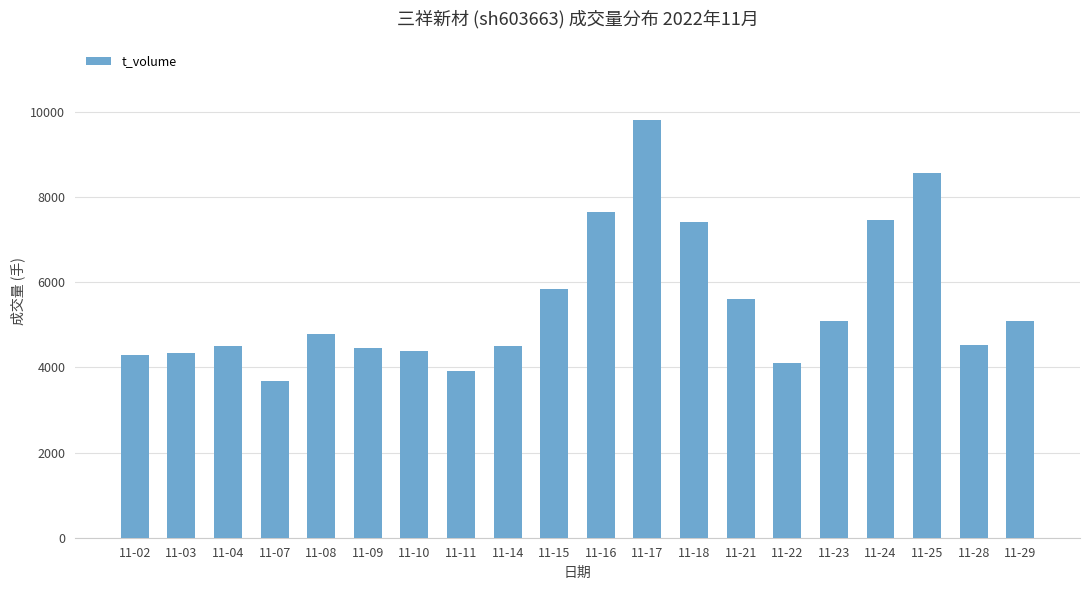

What is the value of the 3rd bar from the left?

4492